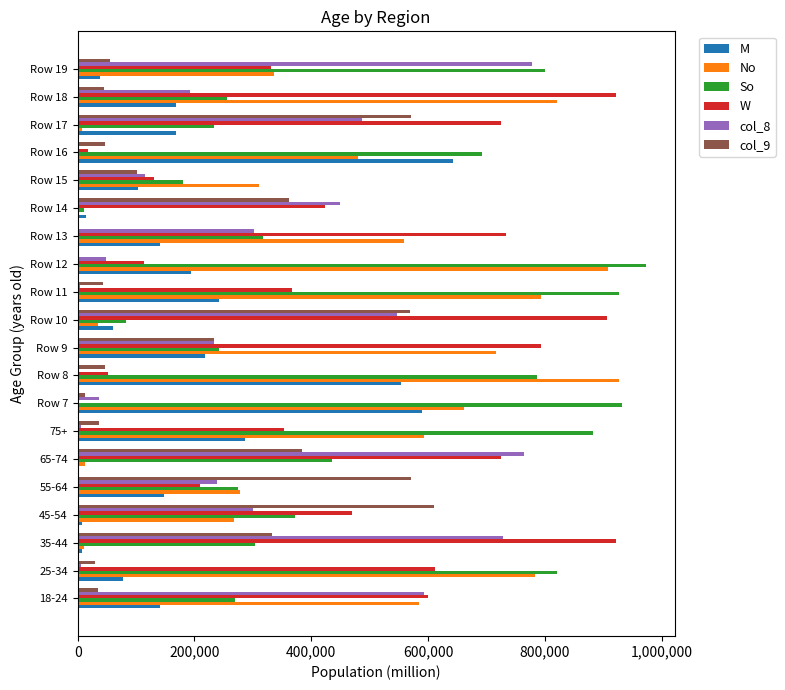

Which category has the highest value across all series?

Row 12